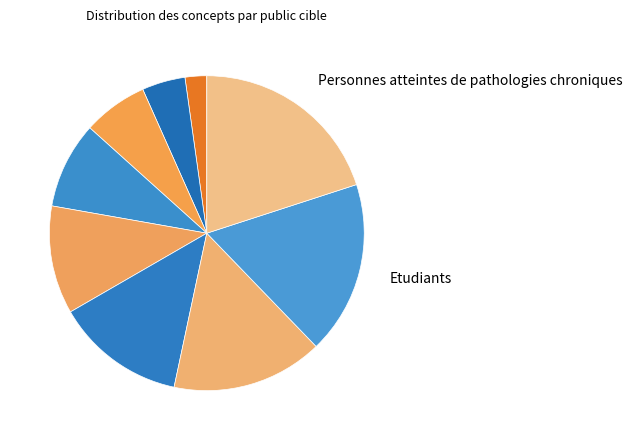

Count the number of slices in the pie.

9